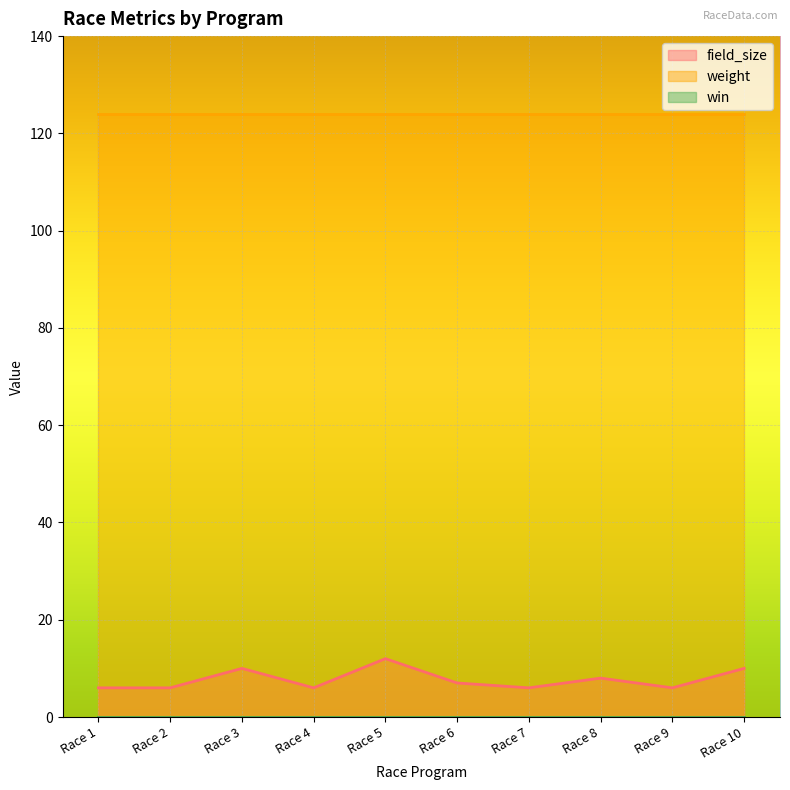

Where is the first local minimum for field_size?

Race 4